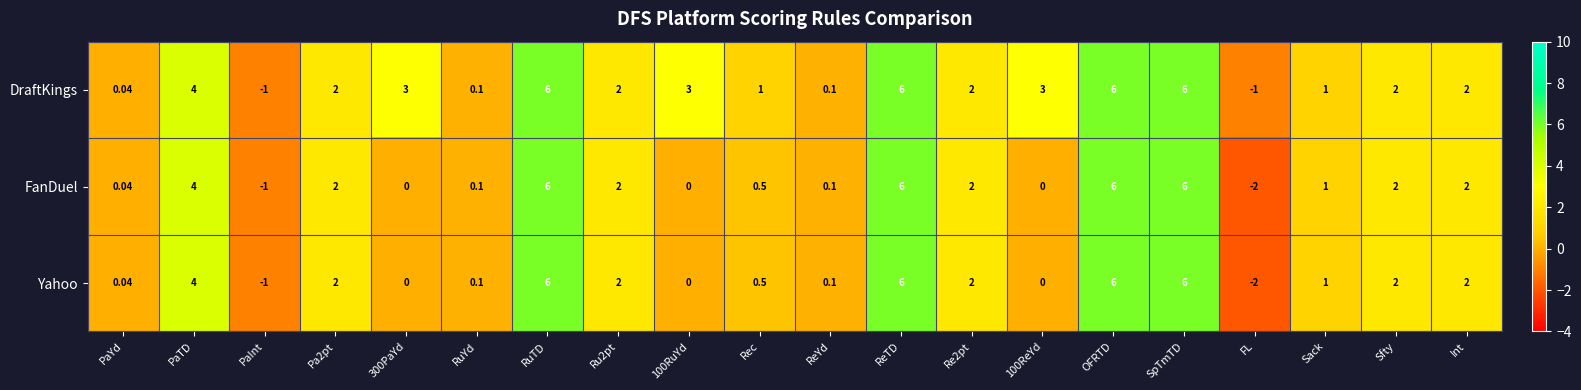

At which category does the chart reach its minimum across all series?

FL